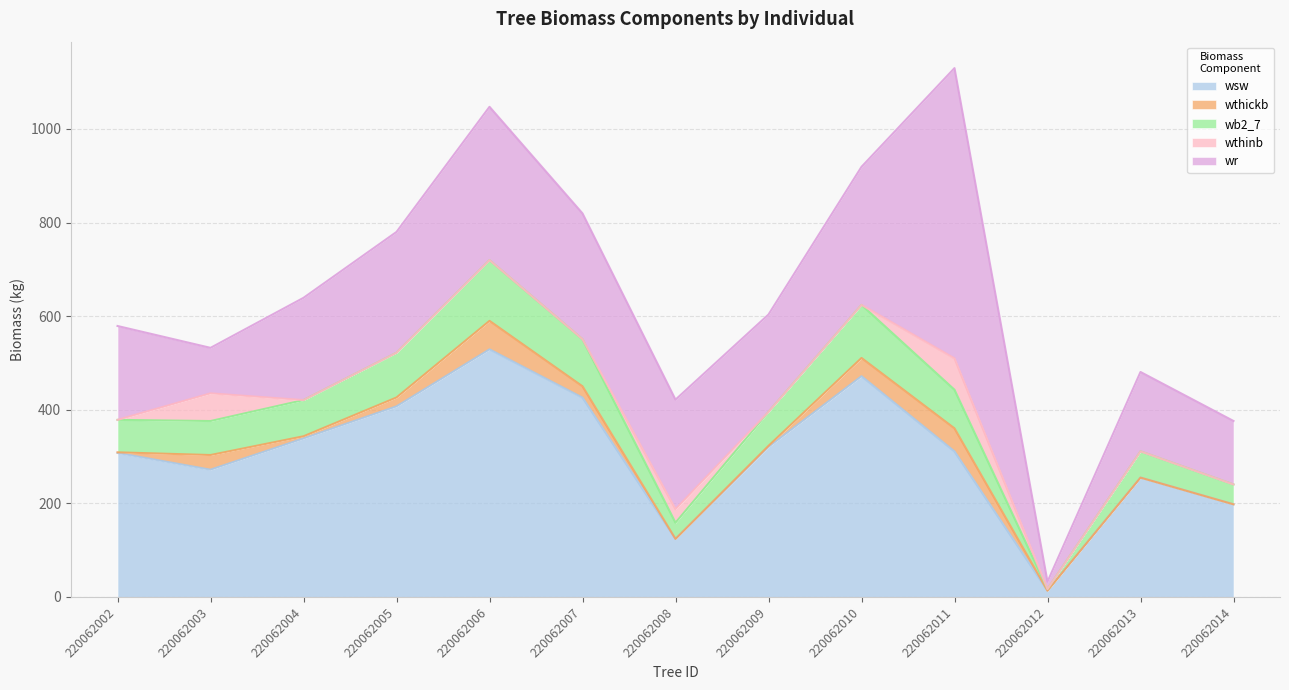

What value does the wb2_7 series have at 220062003?

72.6